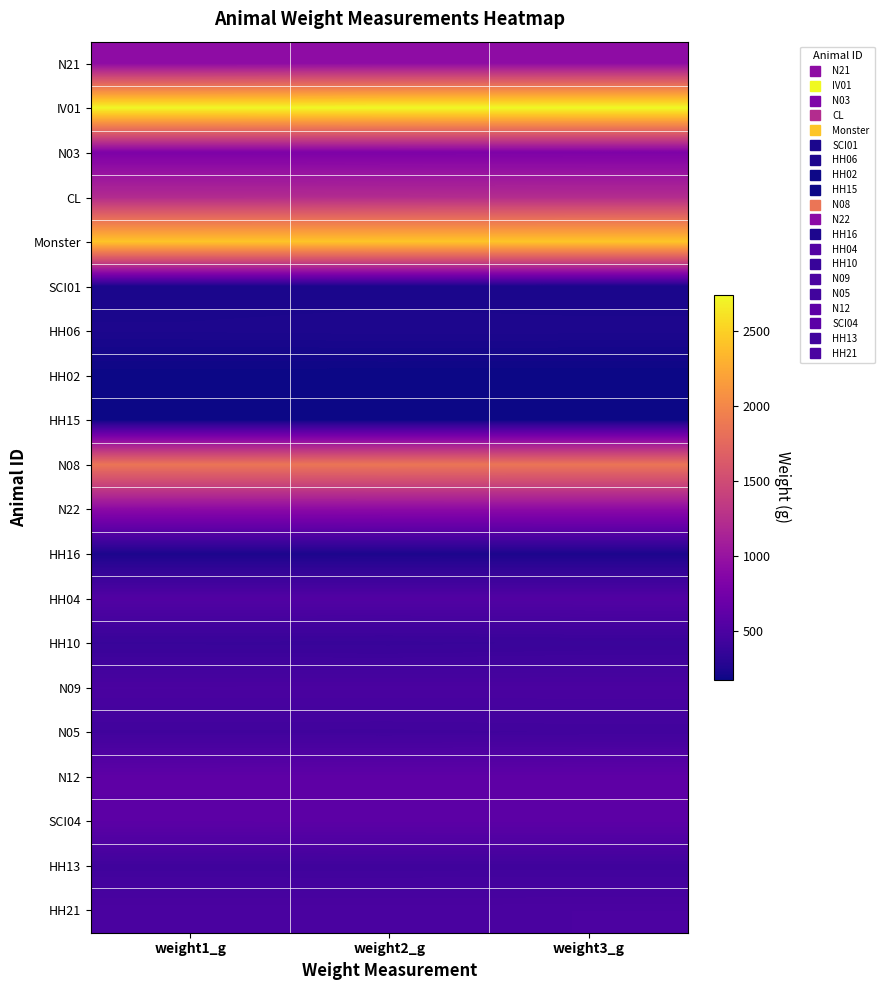

At weight1_g, list the series in order from largest to smallest.

IV01, Monster, N08, CL, N21, N22, N03, N12, SCI04, HH04, HH21, N09, N05, HH13, HH10, HH16, HH06, SCI01, HH15, HH02